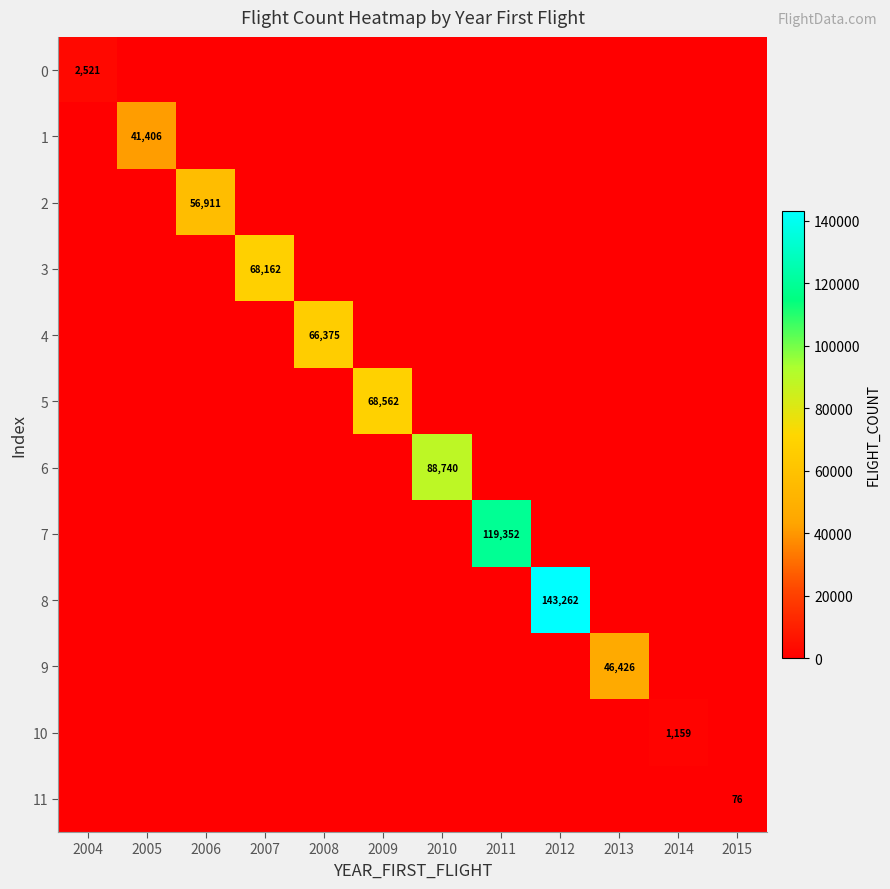

What is the maximum value for 5?

68562